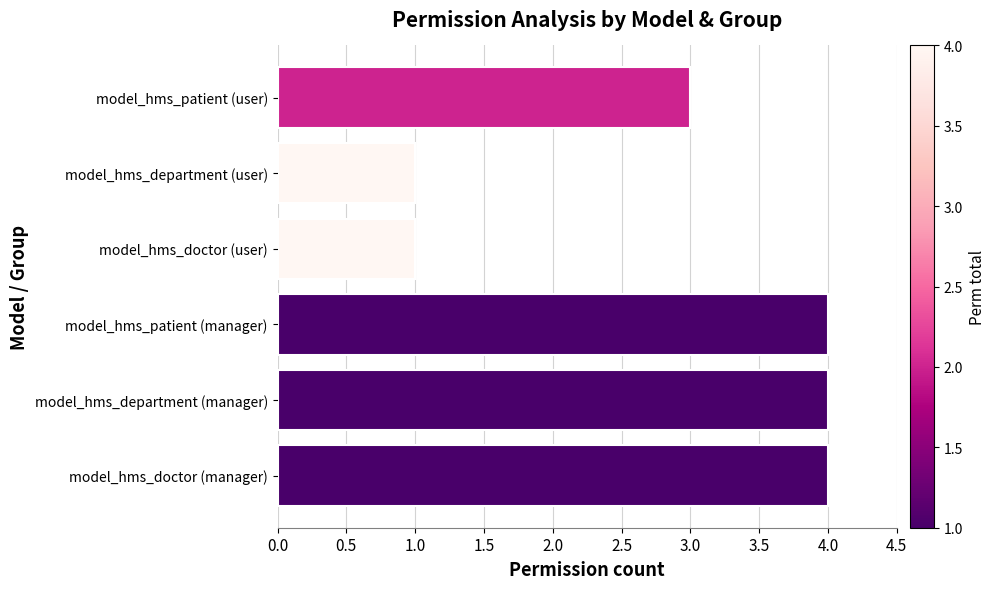

How many categories are shown in the chart?

6